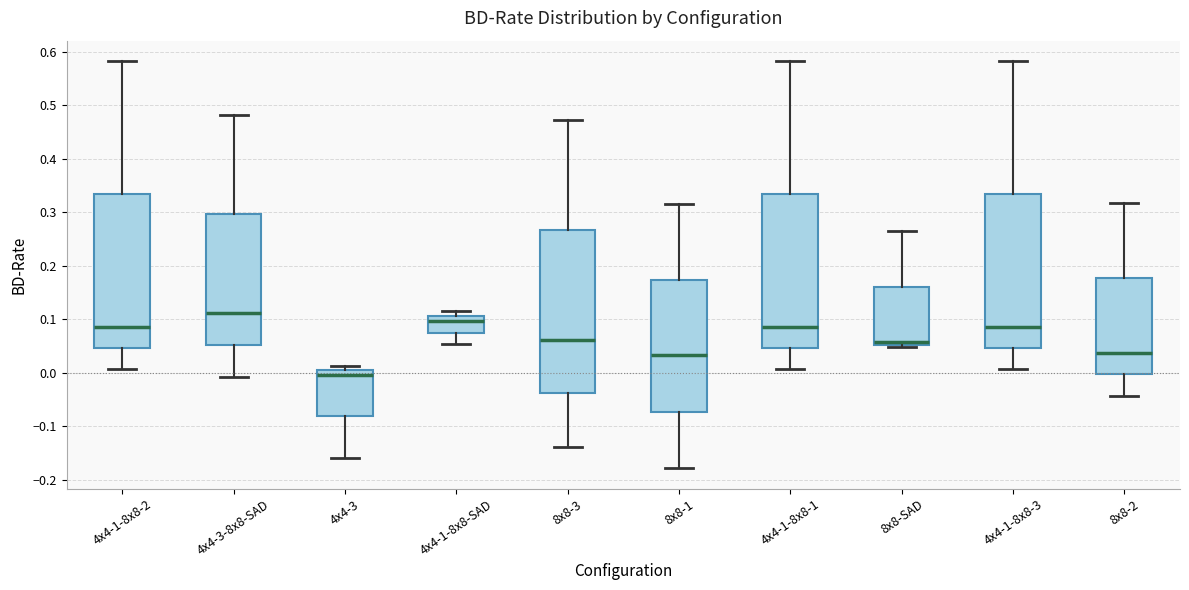

Reading left to right, transcribe this box plot: for each box, give where its median line is, the range the box spans, and where its two whiskers end, as read against the y-axis. The values are not printed on the chart, so give them approximately, as read against the axis.

4x4-1-8x8-2: median 0.09, box 0.05 to 0.33, whiskers 0.01 to 0.58
4x4-3-8x8-SAD: median 0.11, box 0.05 to 0.30, whiskers -0.01 to 0.48
4x4-3: median 0.00 (just below the box's upper edge), box -0.08 to 0.00, whiskers -0.16 to 0.01
4x4-1-8x8-SAD: median 0.10, box 0.07 to 0.11, whiskers 0.05 to 0.12
8x8-3: median 0.06, box -0.04 to 0.27, whiskers -0.14 to 0.47
8x8-1: median 0.03, box -0.07 to 0.17, whiskers -0.18 to 0.31
4x4-1-8x8-1: median 0.09, box 0.05 to 0.33, whiskers 0.01 to 0.58
8x8-SAD: median 0.06, box 0.05 to 0.16, whiskers 0.05 (just below the box's lower edge) to 0.26
4x4-1-8x8-3: median 0.09, box 0.05 to 0.33, whiskers 0.01 to 0.58
8x8-2: median 0.04, box 0.00 to 0.18, whiskers -0.04 to 0.32